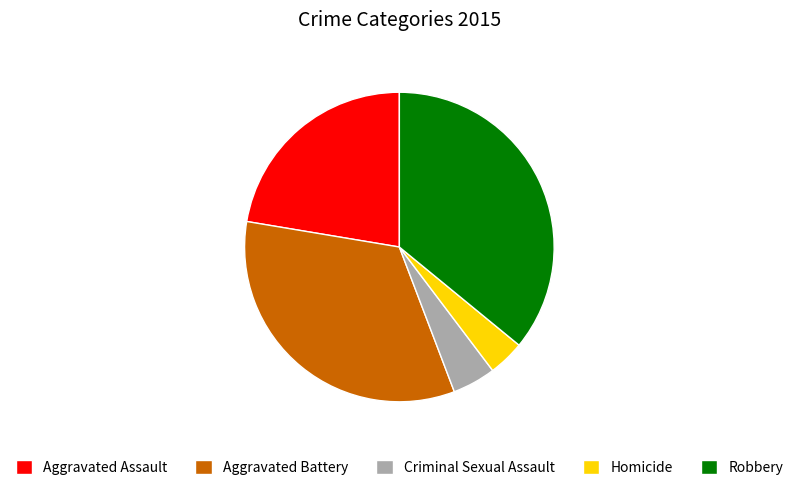

Approximately how many times larger is the value at Aggravated Assault compared to Criminal Sexual Assault?

4.9